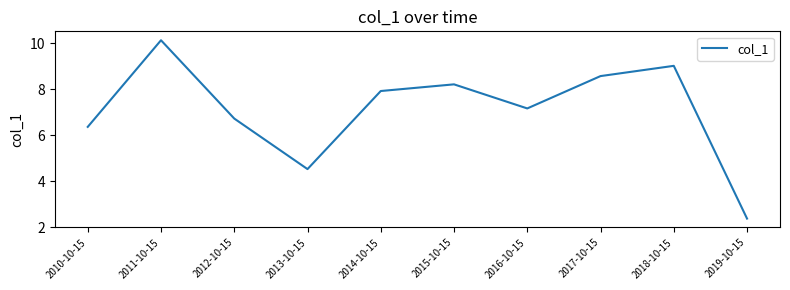

Does the chart display data point markers on the line(s)?

No